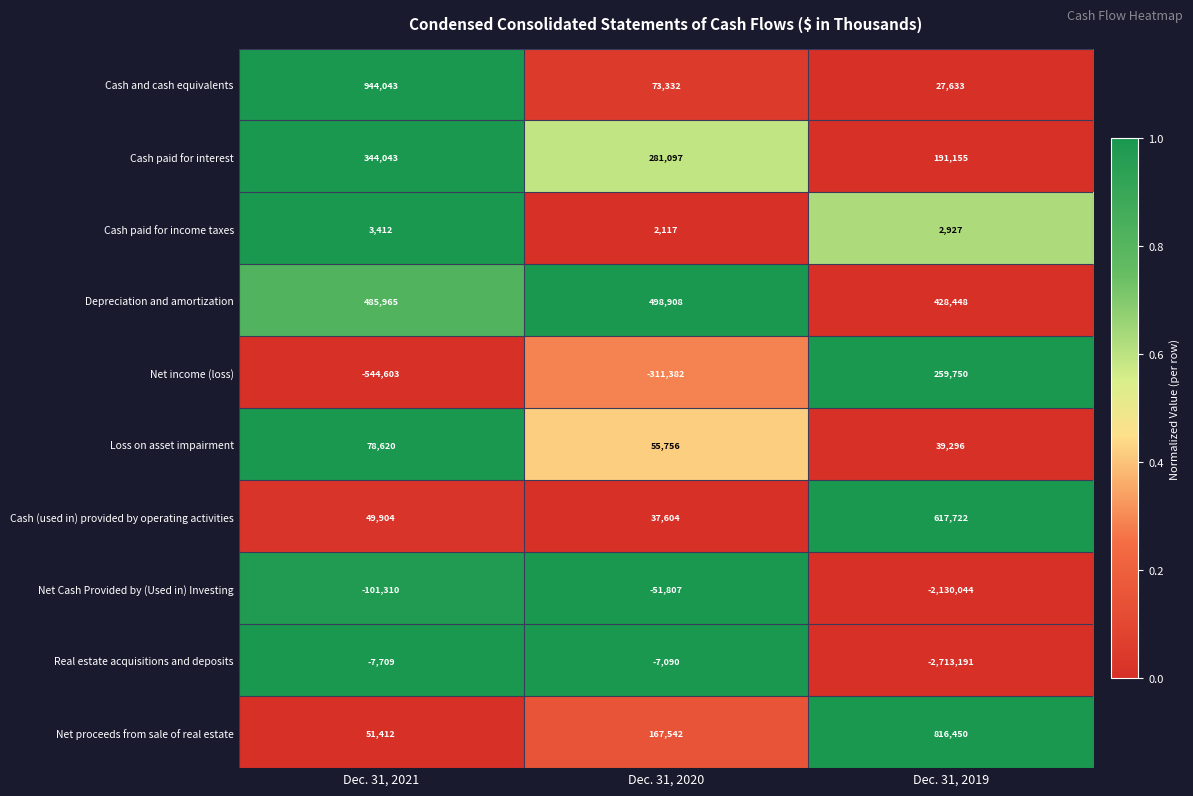

How many Cash paid for income taxes values are between 2117 and 3412?

3